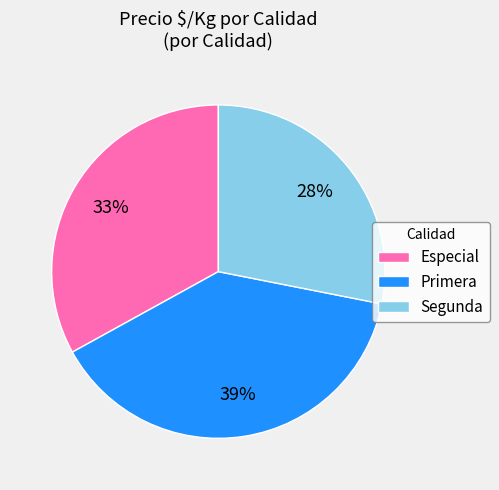

Is it true that Especial is 33% of the pie?

True